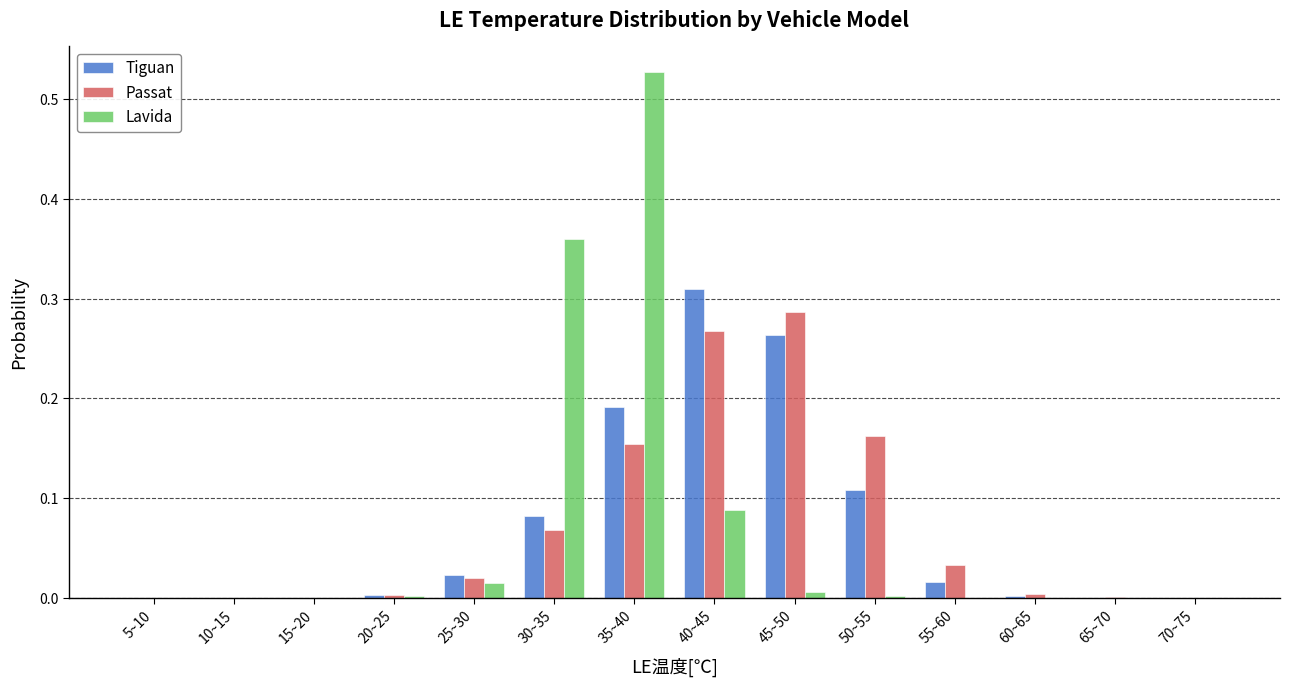

What is the total value across all series at 35~40?

0.9